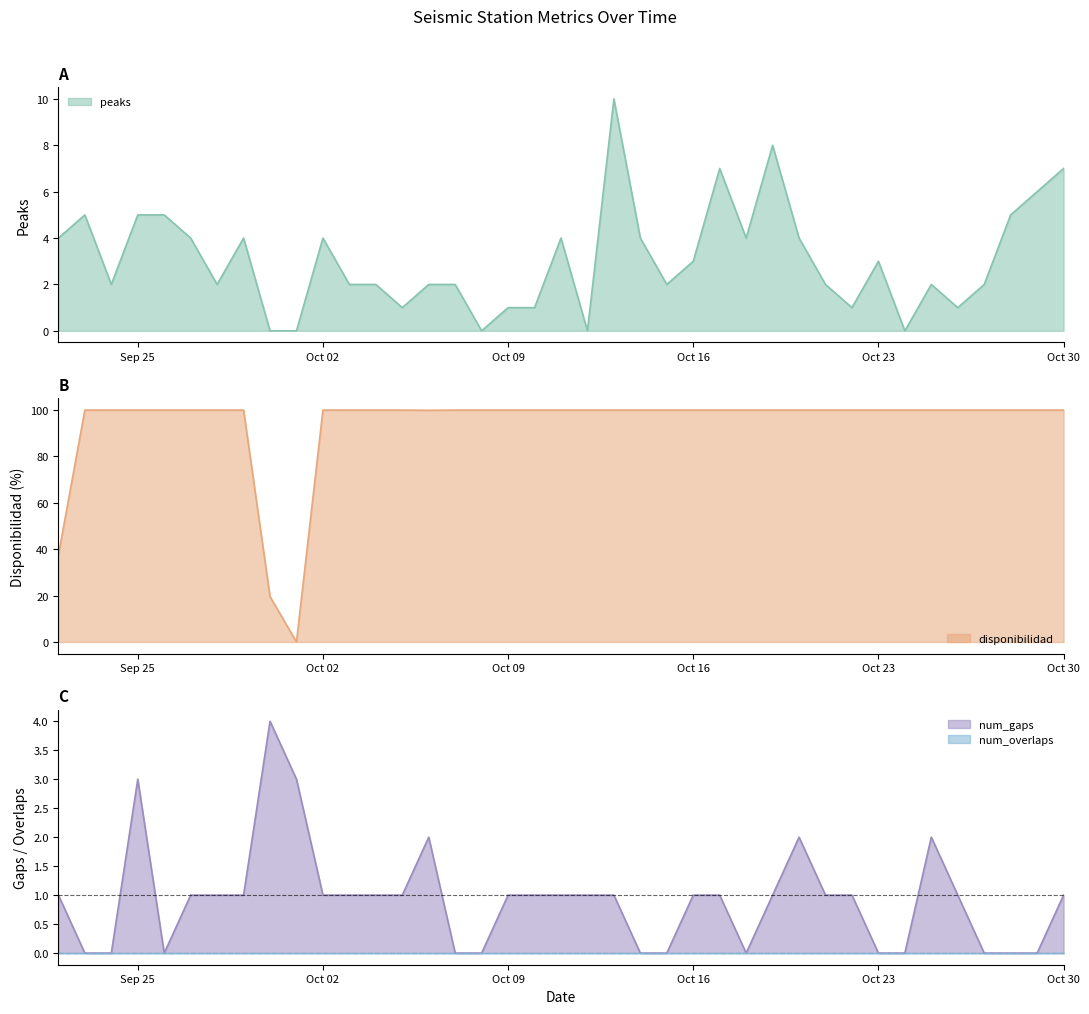

At which category does num_gaps reach its first local peak?

Sep 25